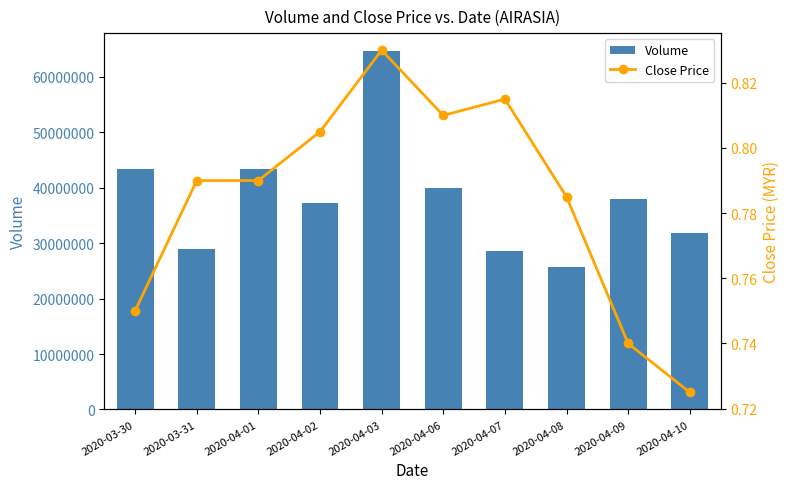

What is the difference between the maximum and minimum values in the Close Price series?

0.1